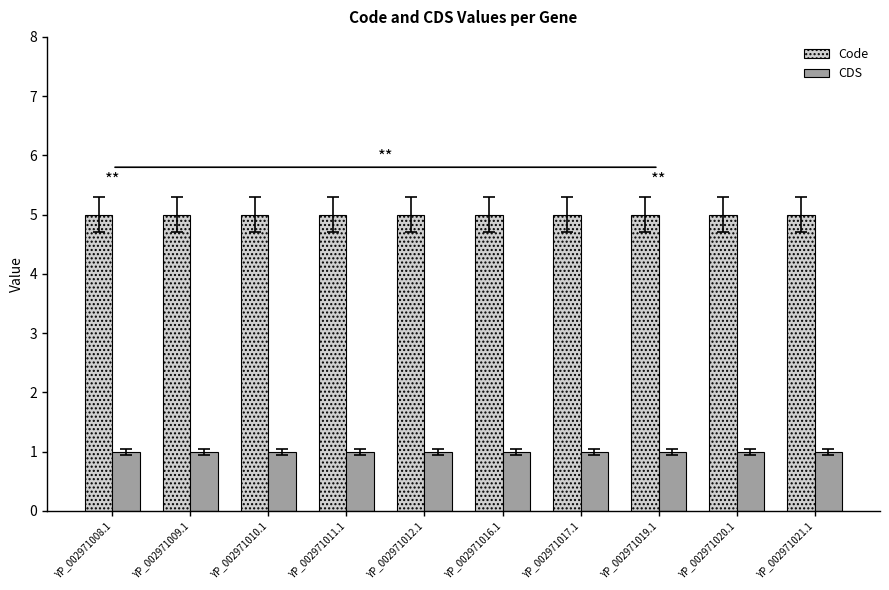

How many bars are there in each group?

2